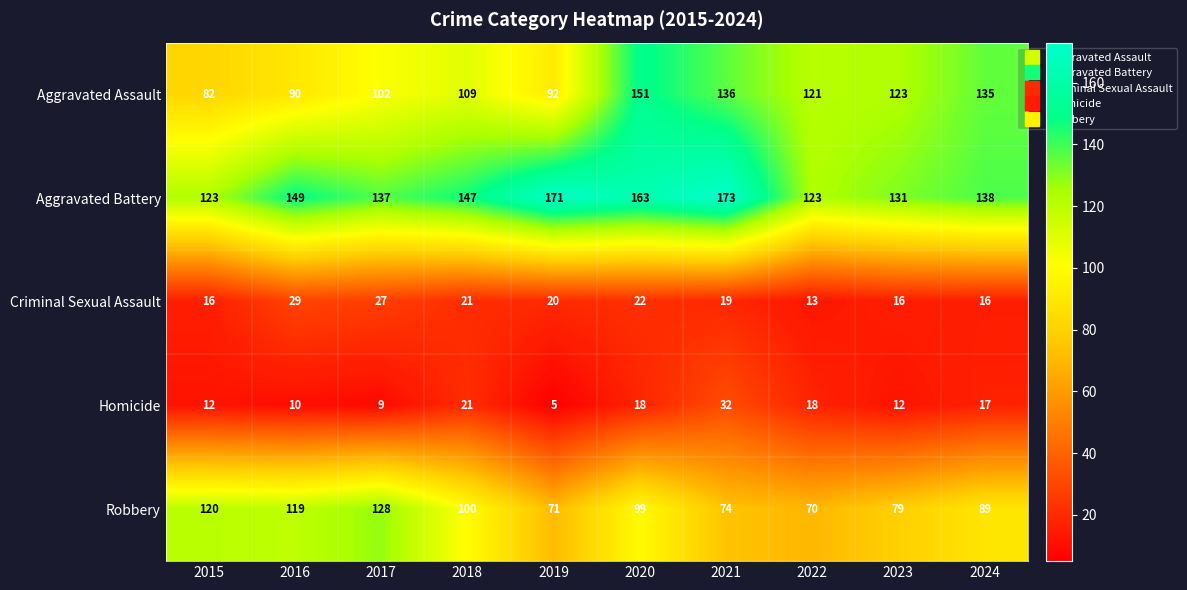

Is it true that Aggravated Battery equals 214 at 2024?

False